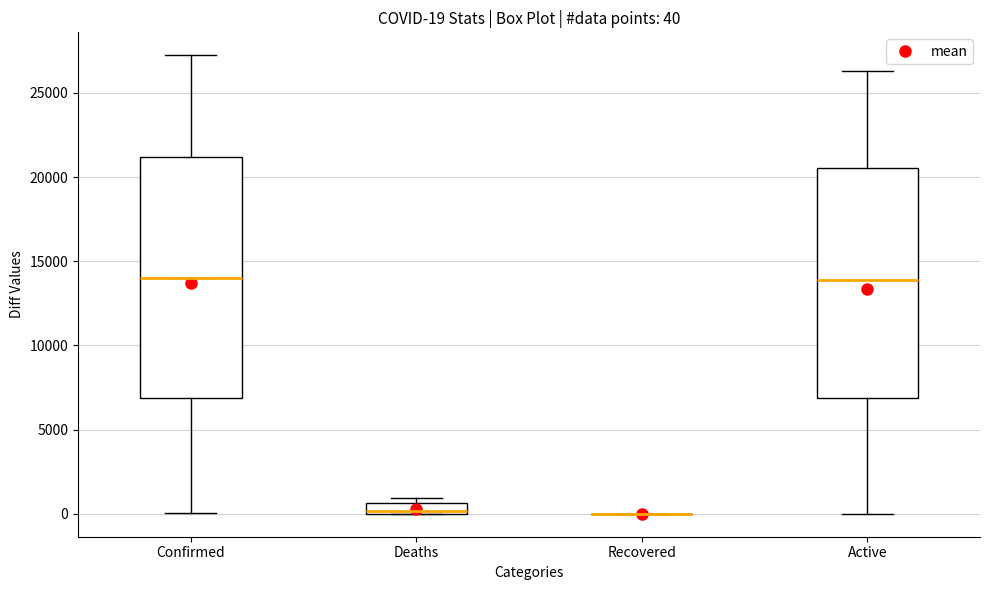

Comparing the boxes themselves (not the whiskers), which one is the tallest?

Confirmed